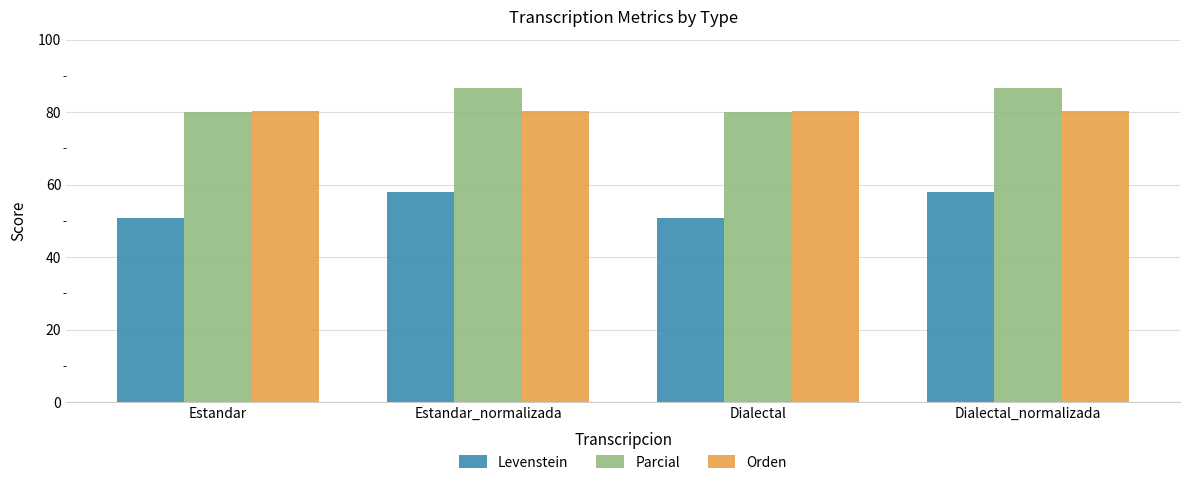

Which series has the largest range (max minus min)?

Levenstein